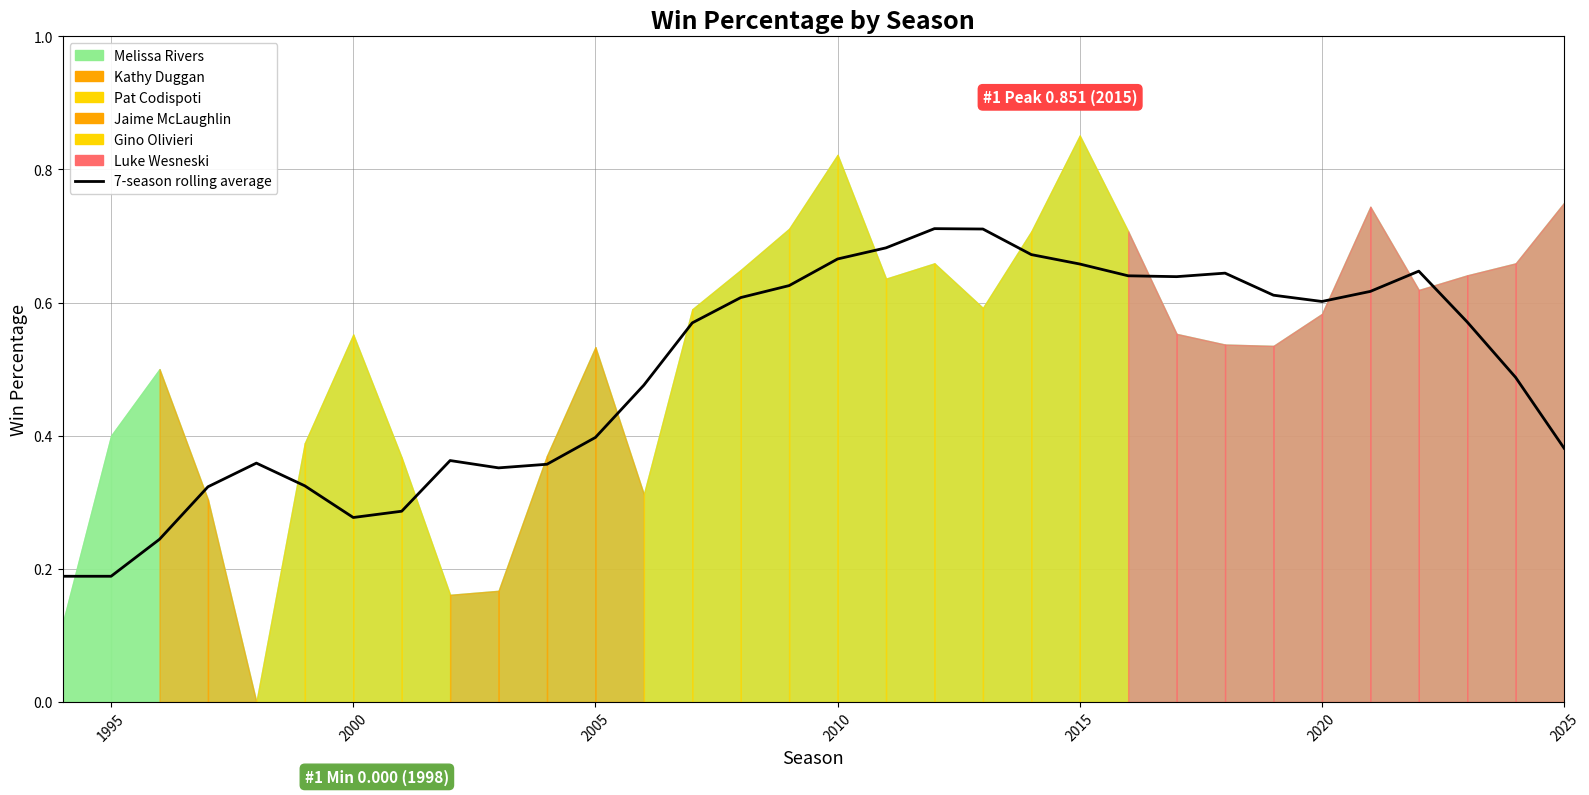

How many lines are shown in the chart?

1